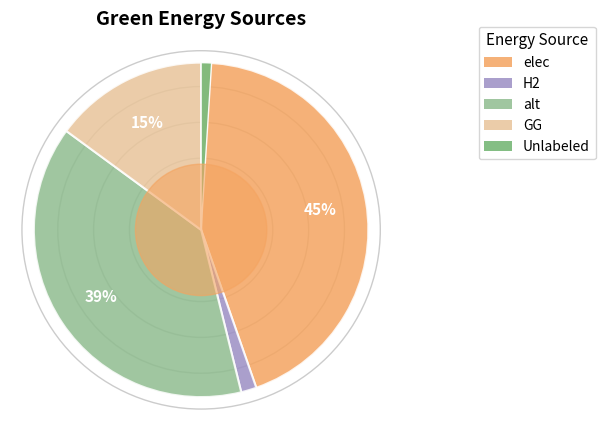

How many segments does this pie chart have?

5